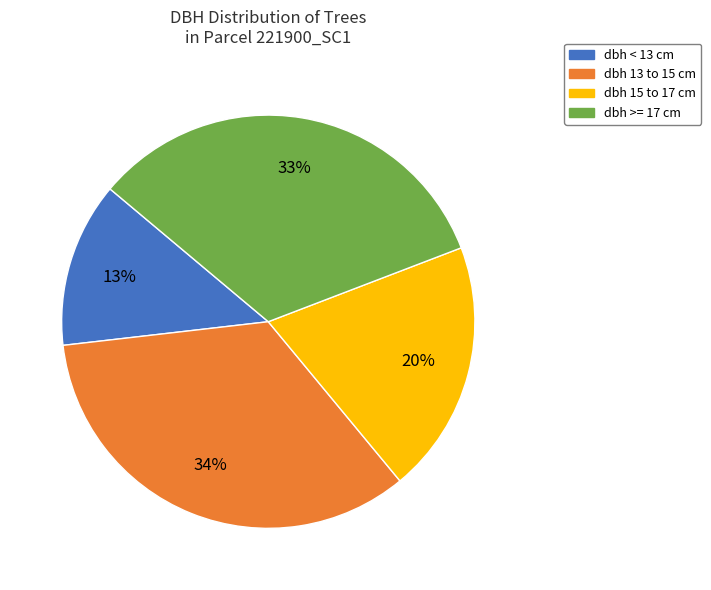

What is the smallest slice in the pie chart?

dbh < 13 cm